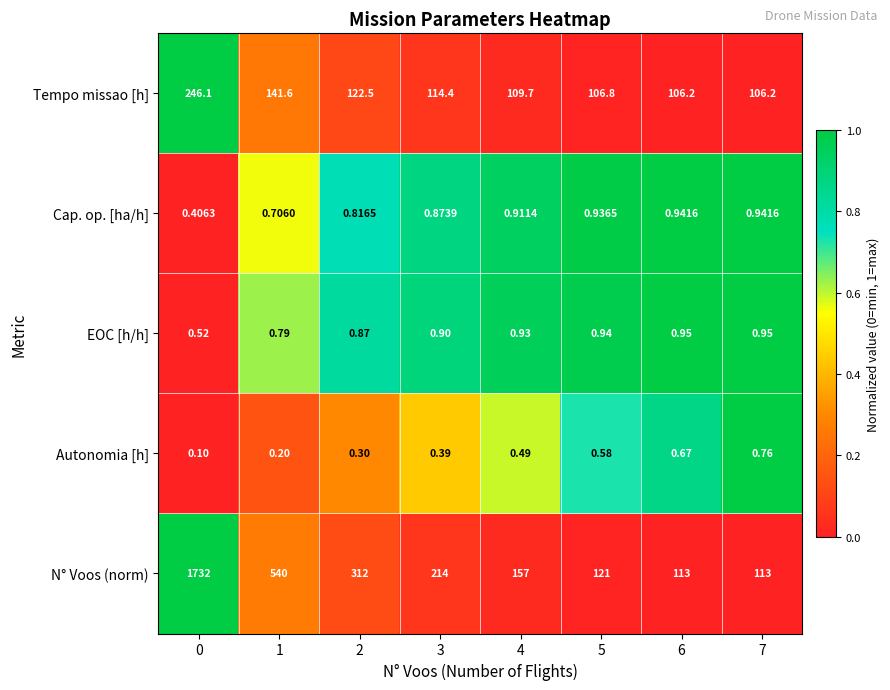

List the series in order of their peak value, highest first.

N° Voos (norm), Tempo missao [h], EOC [h/h], Cap. op. [ha/h], Autonomia [h]